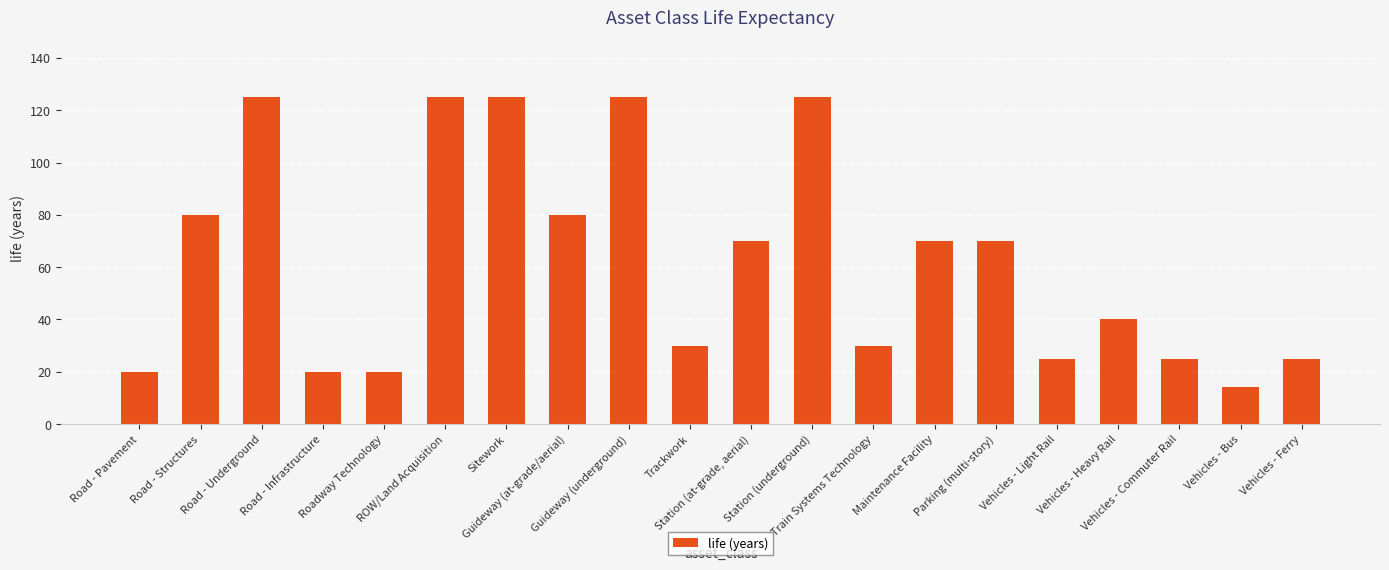

How many bars are there in total?

20